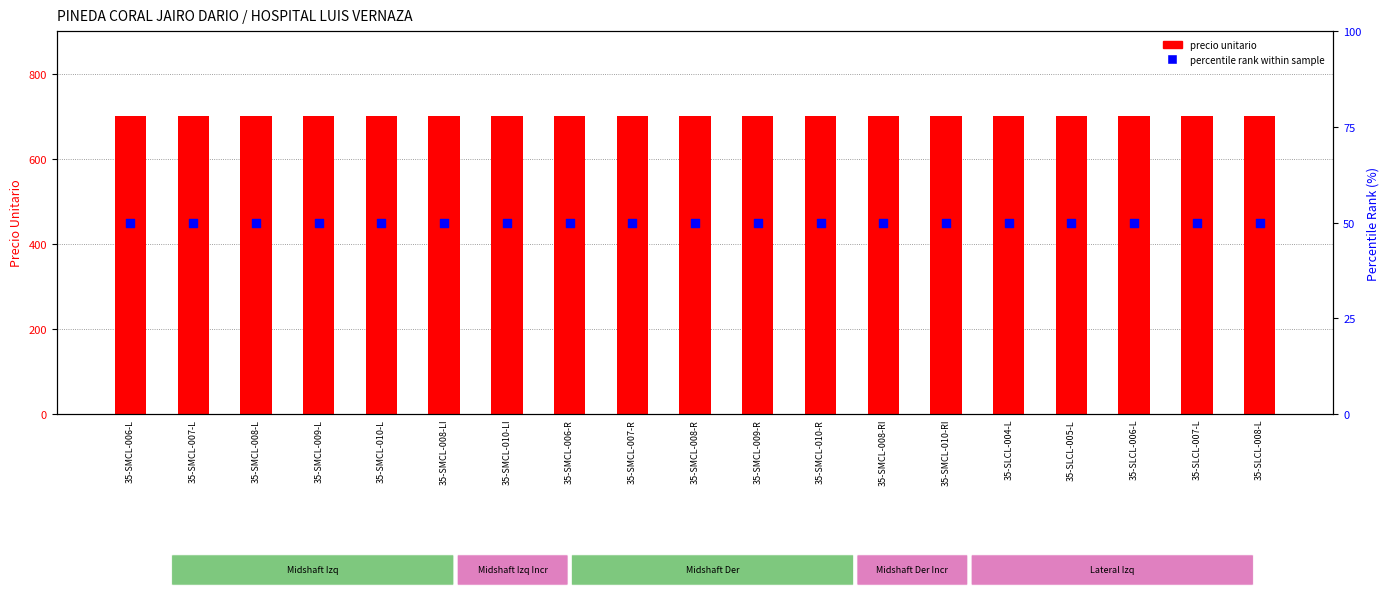

What is the total value across all series at 35-SMCL-007-L?

750